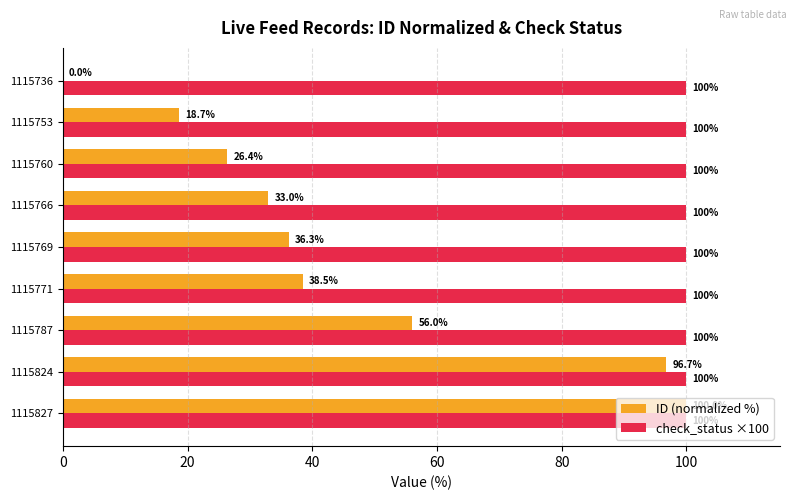

Which series has the largest range (max minus min)?

ID (normalized %)